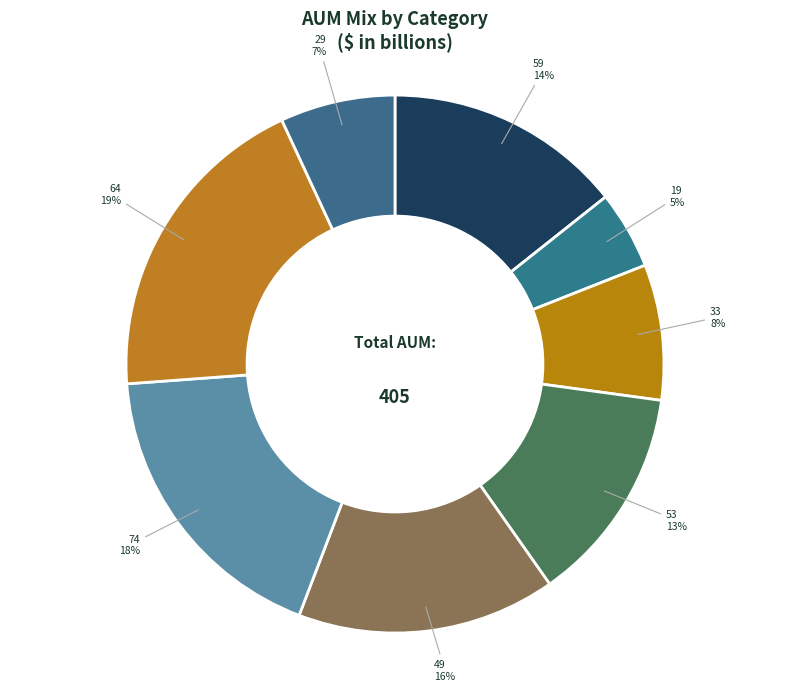

Is 59 the majority of the pie?

No